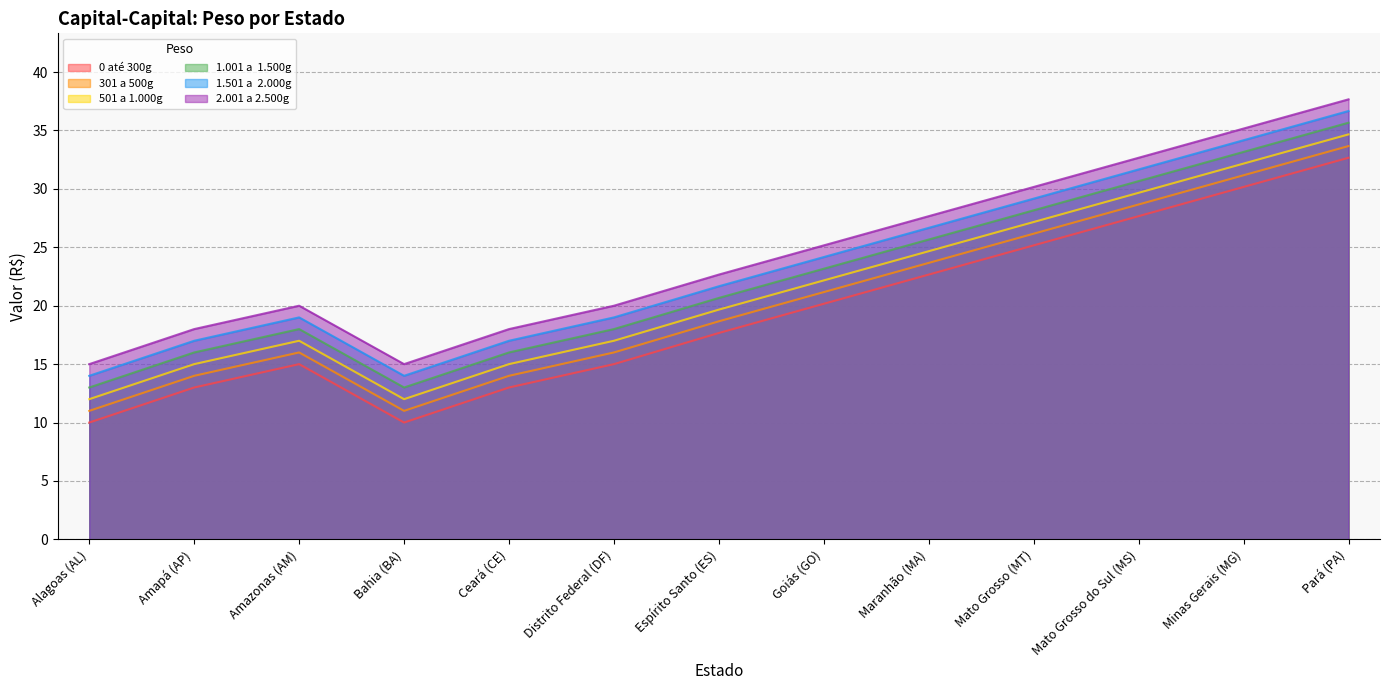

Does the chart have visible grid lines?

Yes